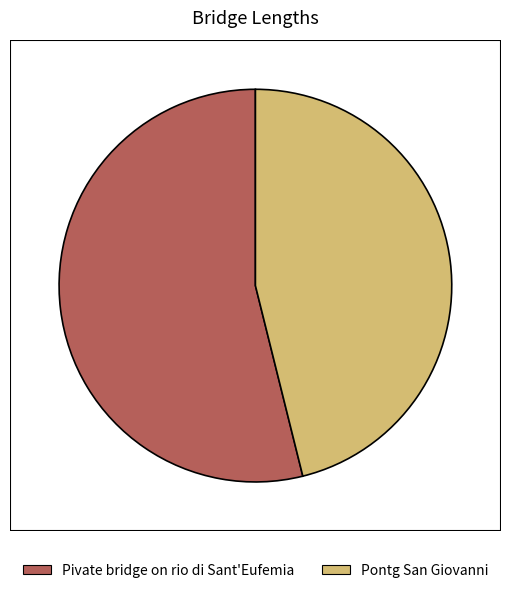

Approximately how many times larger is the value at Pivate bridge on rio di Sant'Eufemia compared to Pontg San Giovanni?

1.2